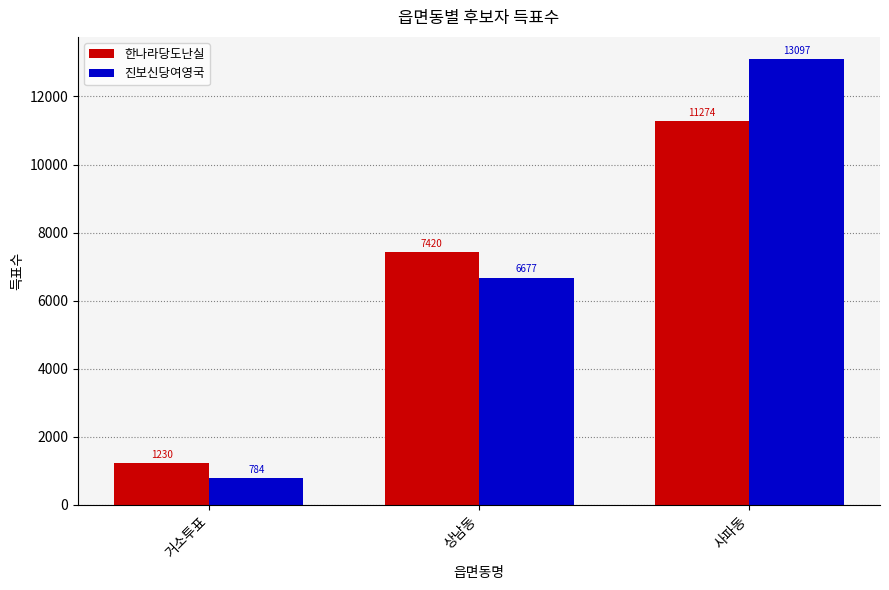

At which label is 진보신당여영국 closest to 6940?

상남동